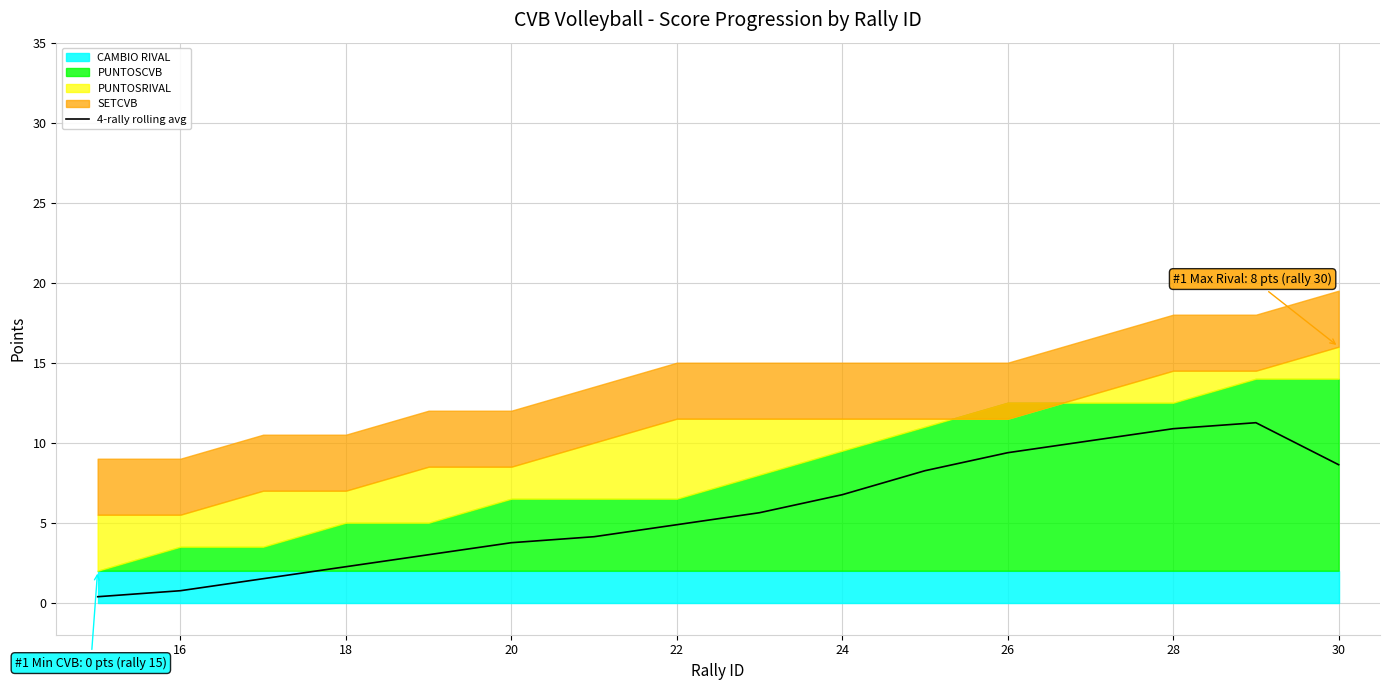

True or false: 4-rally rolling avg has a value of 4.3 at 30.

False